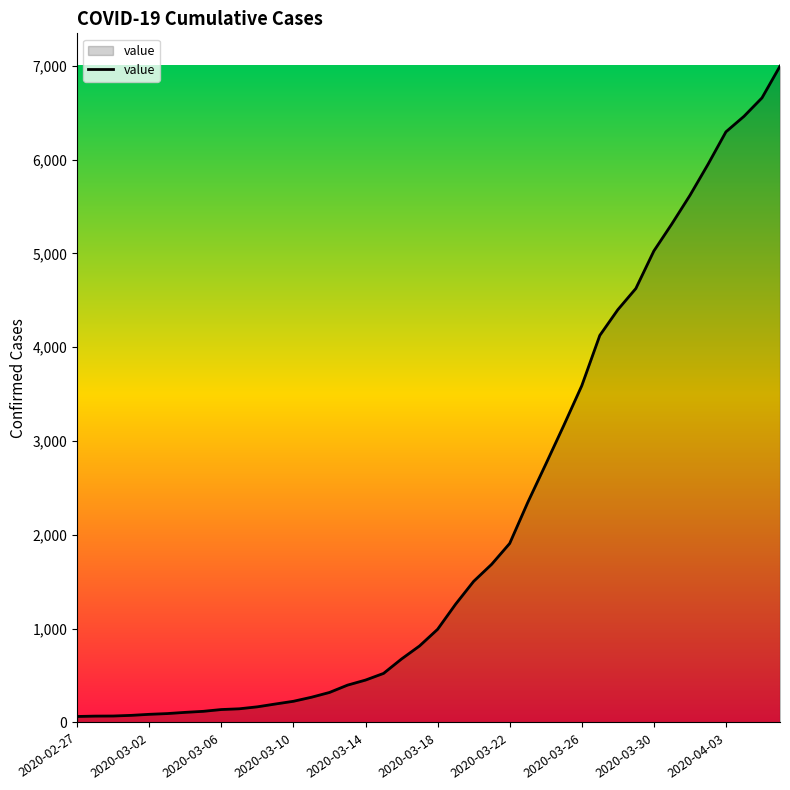

What is the greatest value displayed?

6995